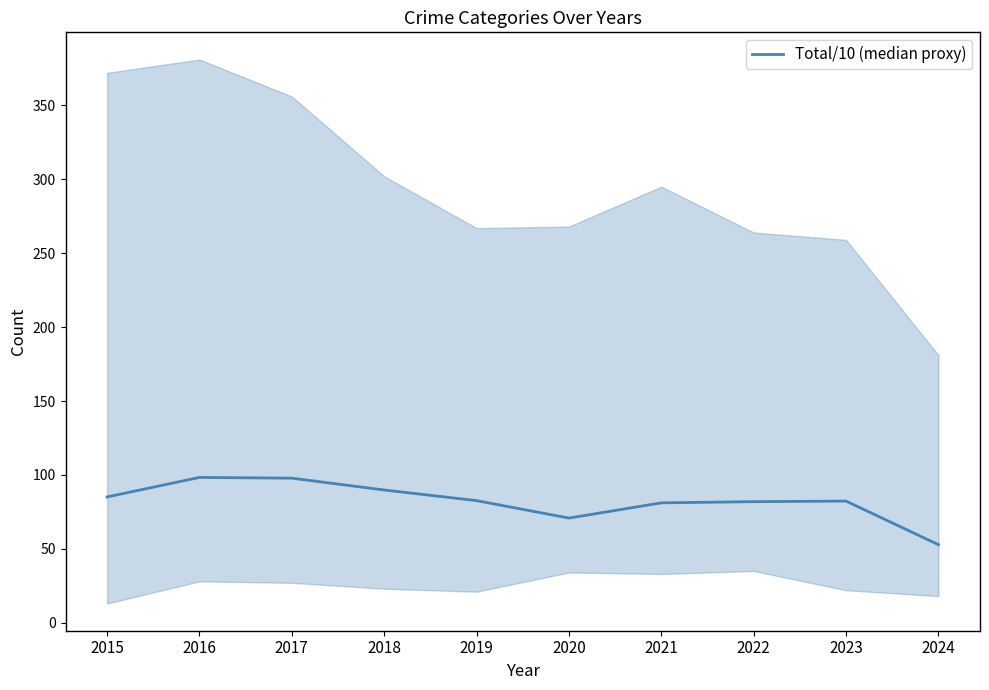

What is the maximum value shown in the chart?

98.3